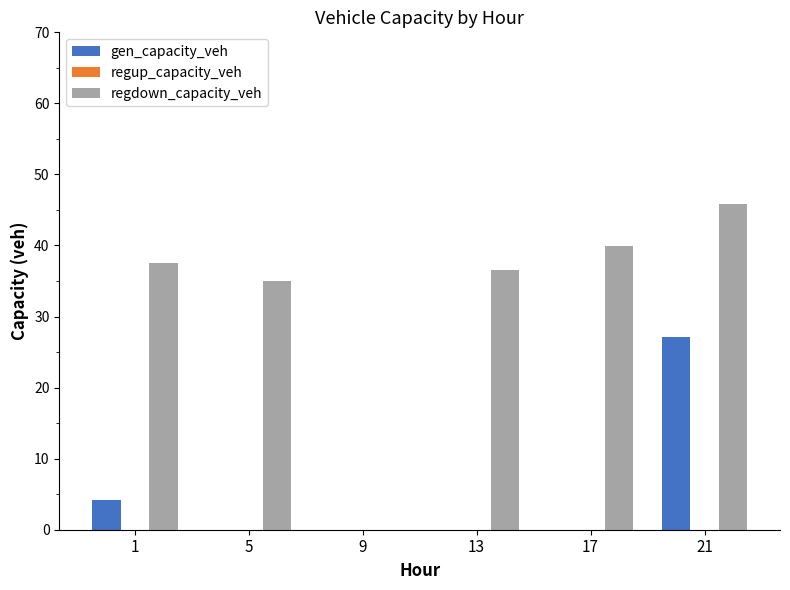

What is the sum of all regdown_capacity_veh values?

194.7